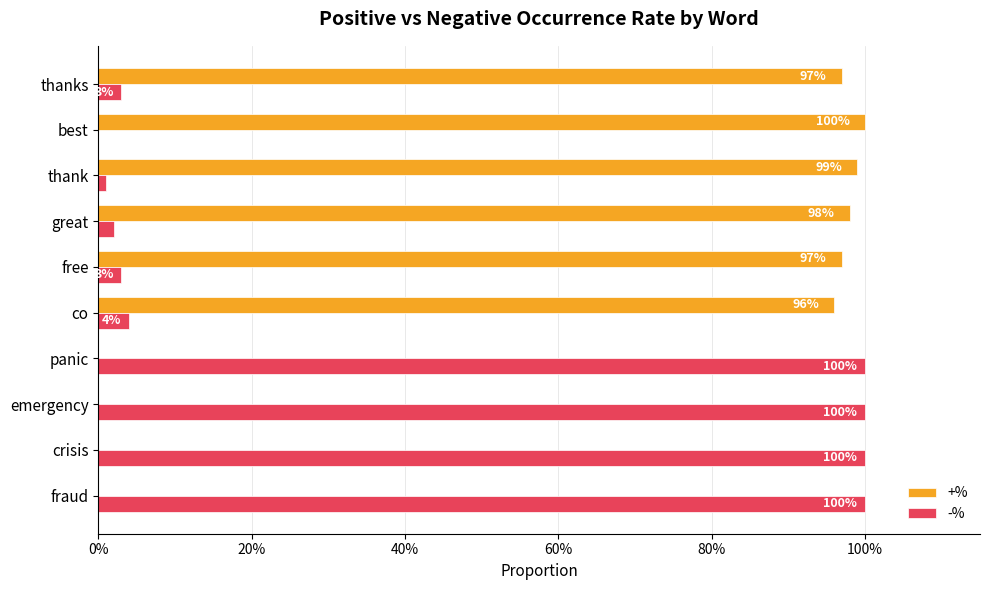

What are all the series names shown in the legend?

+%, -%